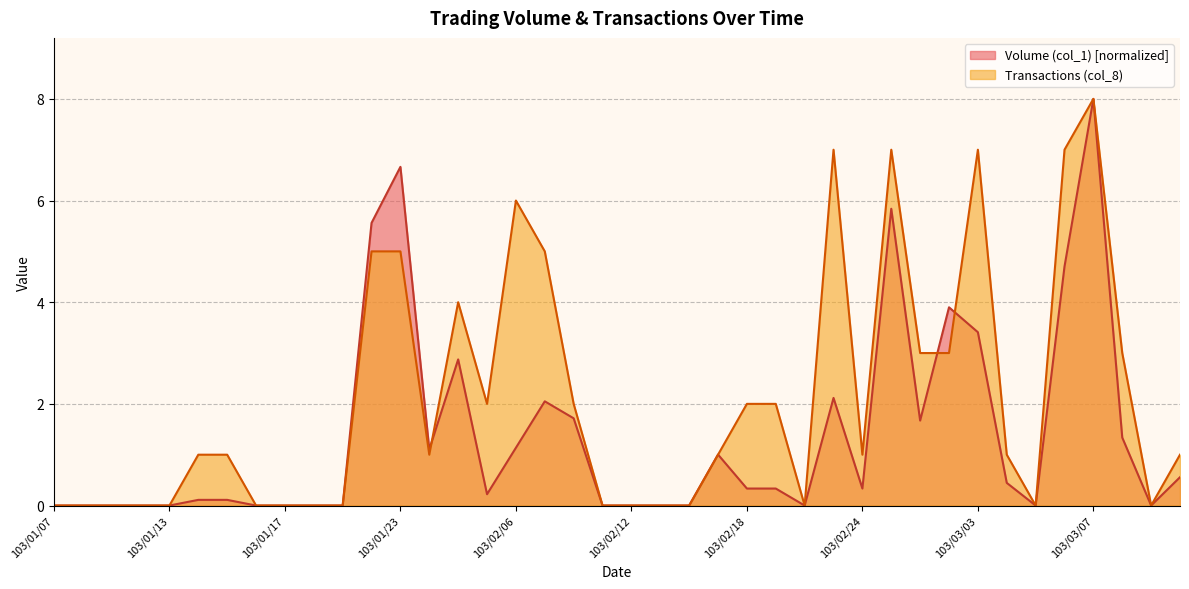

The Transactions (col_8) series shows 3.8 at 103/03/11. True or false?

False